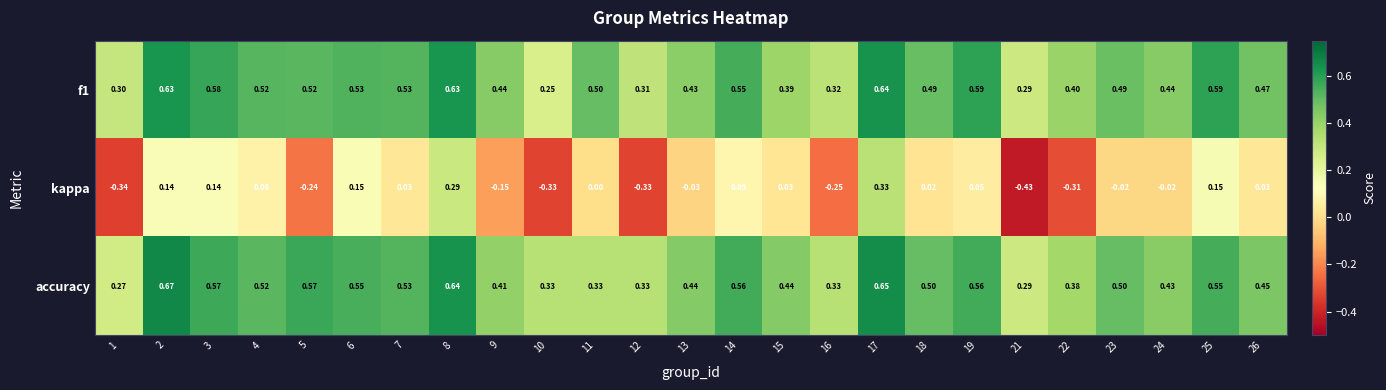

Is the value of f1 at 4 greater than the value of kappa at 12?

Yes